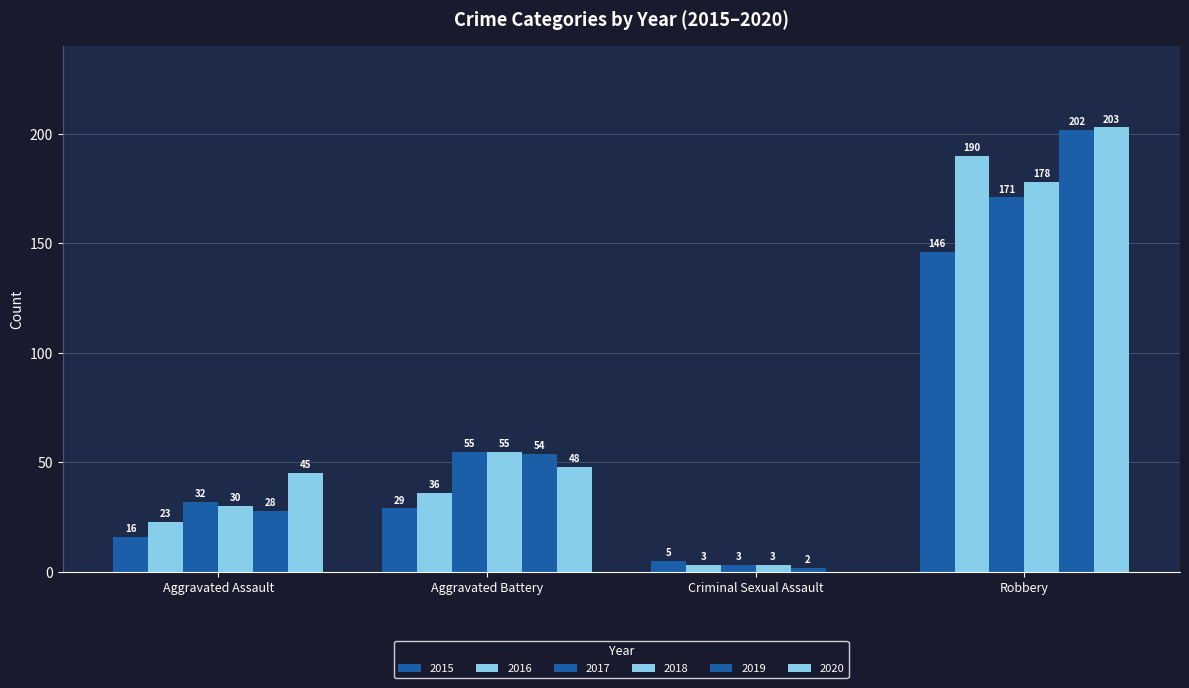

What is the difference between the maximum and second lowest values in the 2017 series?

139